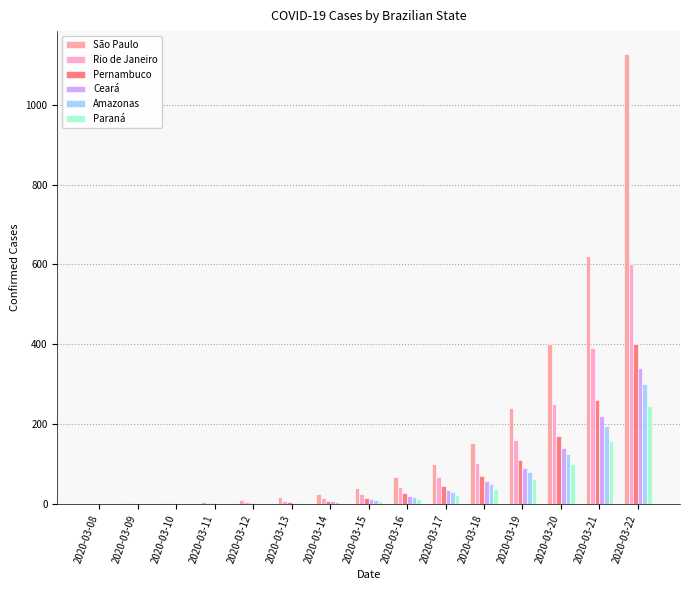

At which category is the sum across all series the highest?

2020-03-22